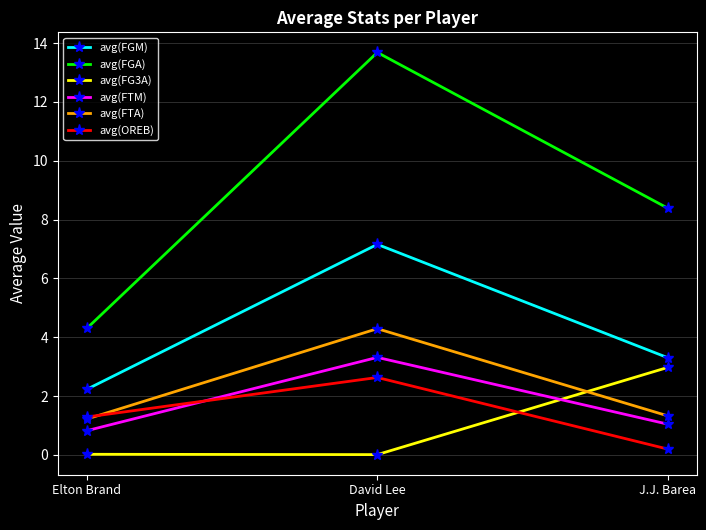

Is it true that avg(FGA) equals 12.8 at J.J. Barea?

False